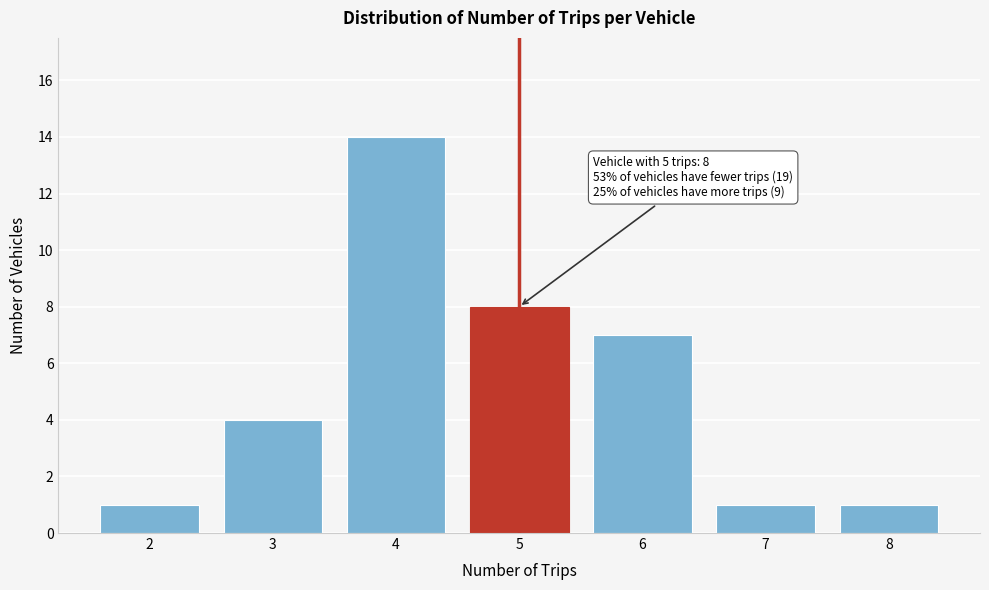

Reading right to left, what are all the values shown in this chart?

8=1	7=1	6=7	5=8	4=14	3=4	2=1